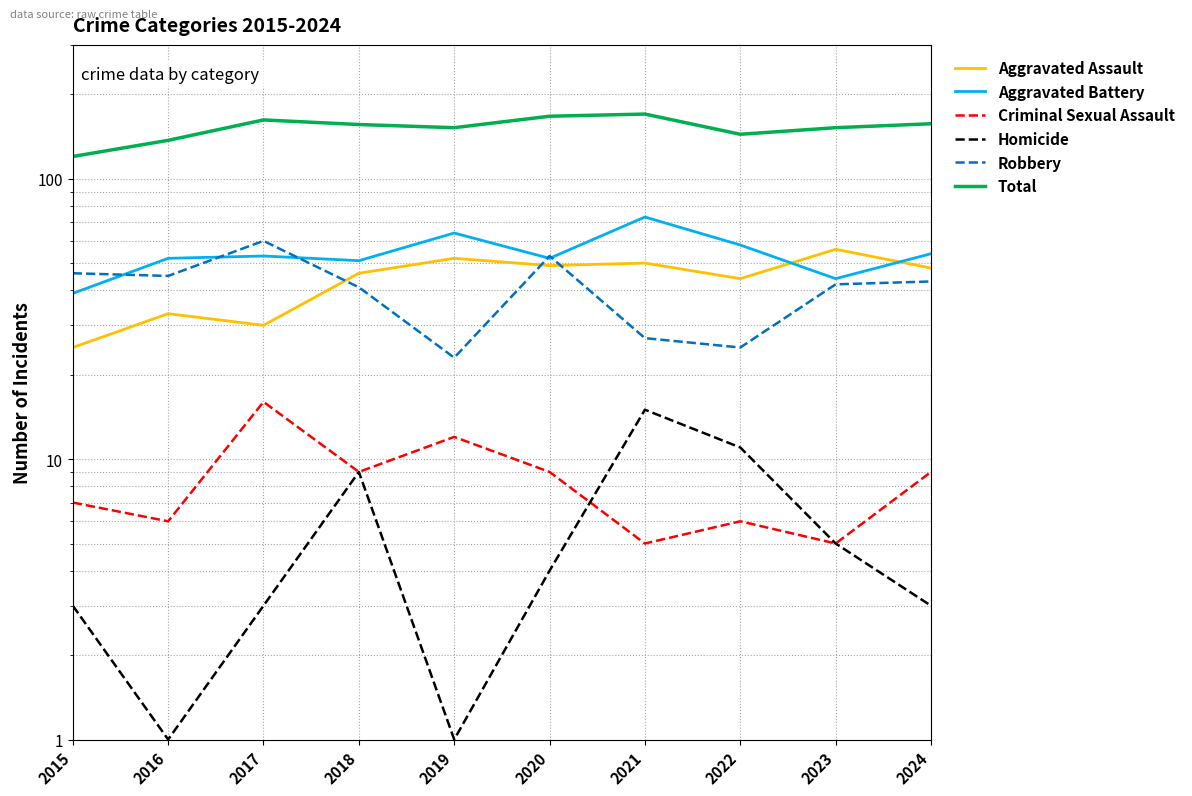

Count the Total values in the range 144 to 162.

6